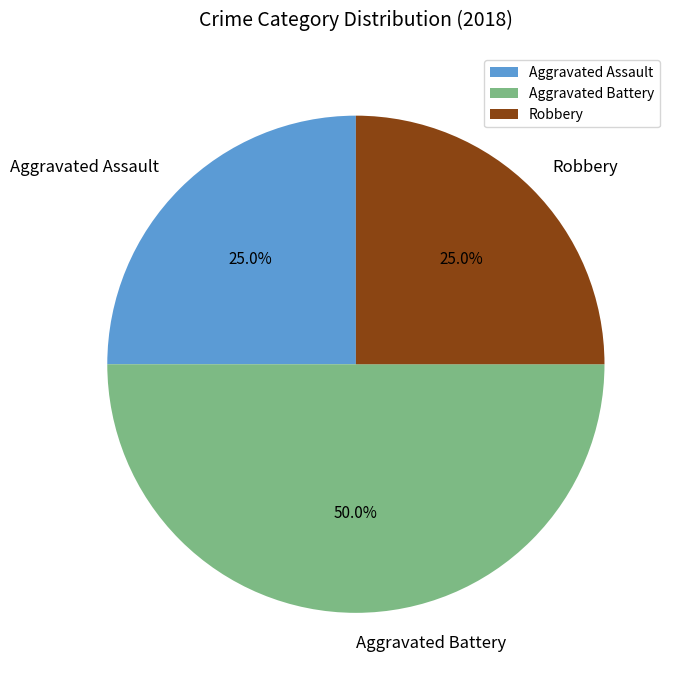

Which has a higher value, Aggravated Battery or Aggravated Assault?

Aggravated Battery